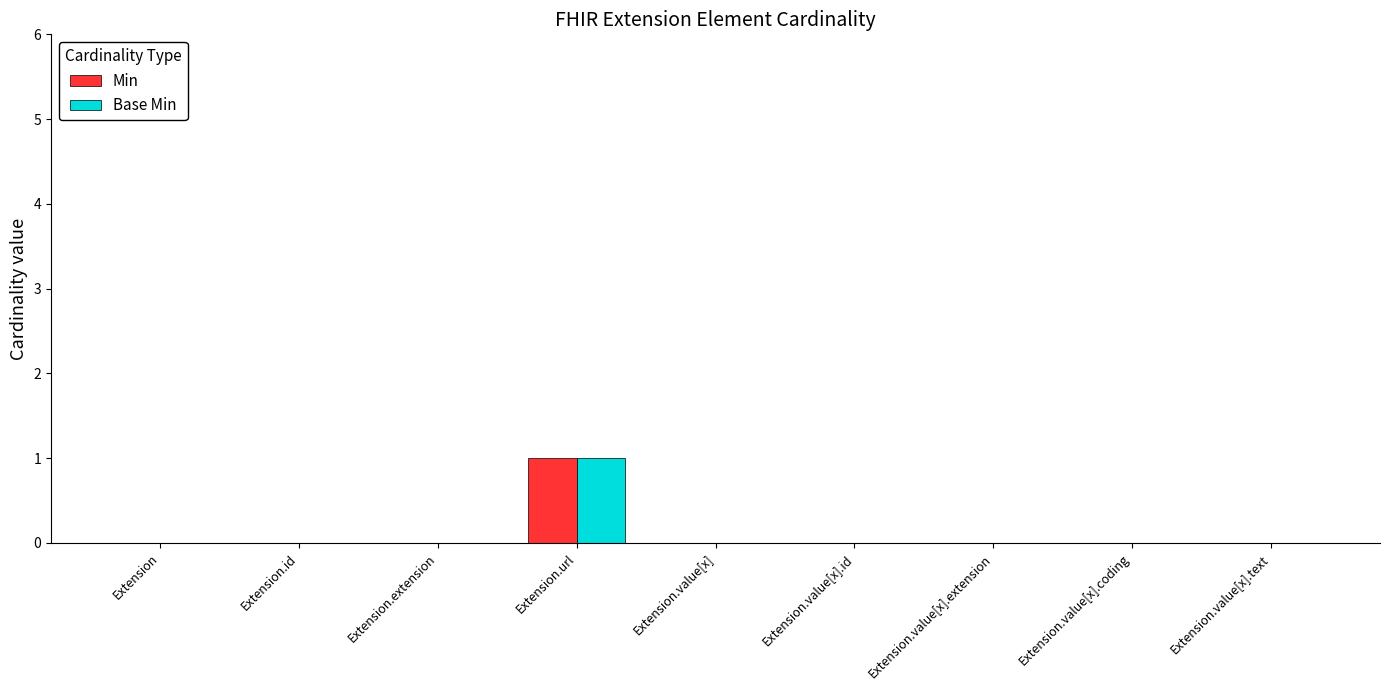

Which category has the highest value in the Min series?

Extension.url